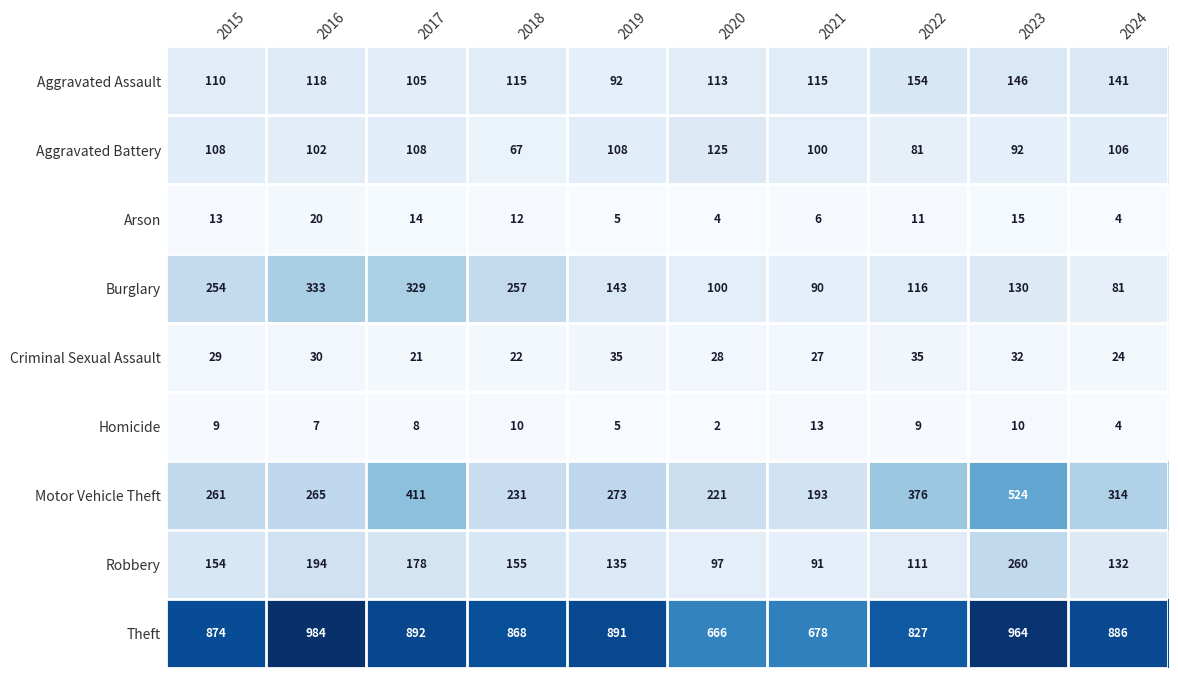

Which series has the largest total across all categories?

Theft